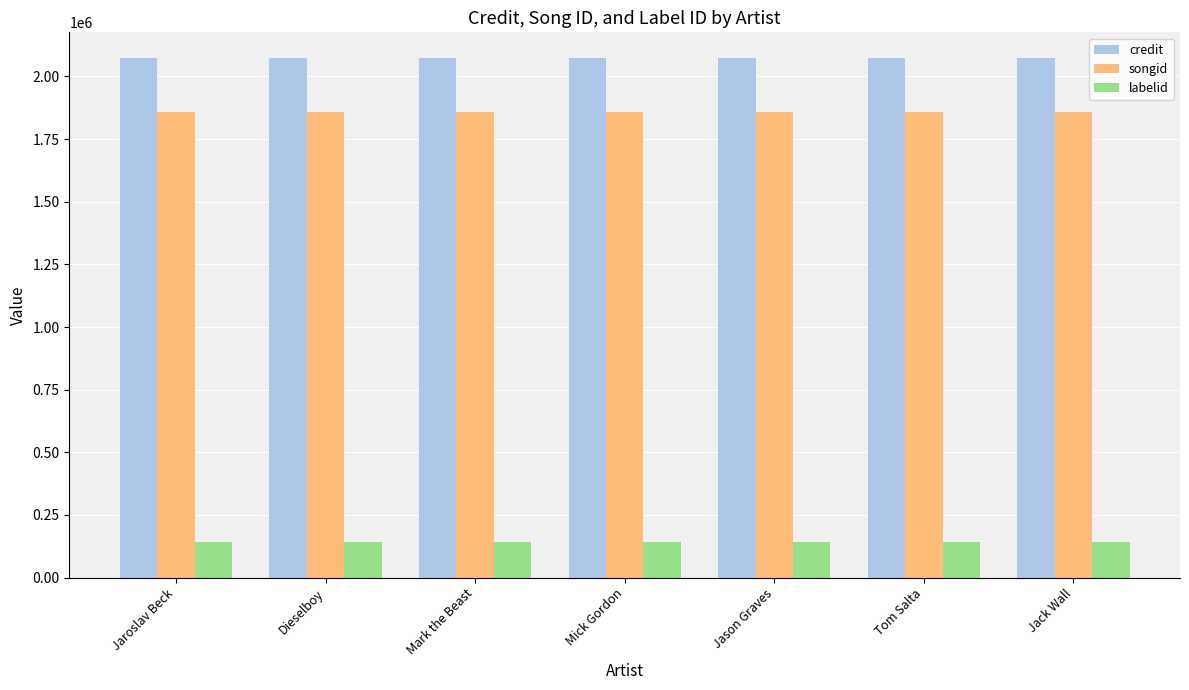

What is the label of the 4th bar from the left?

Mick Gordon